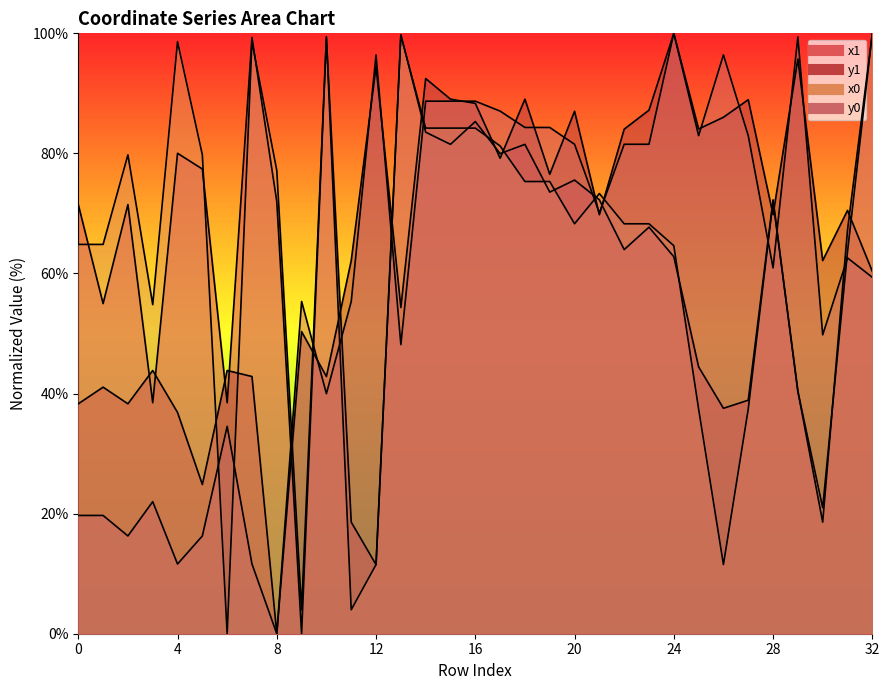

How many values in the y0 series are below 62?

16